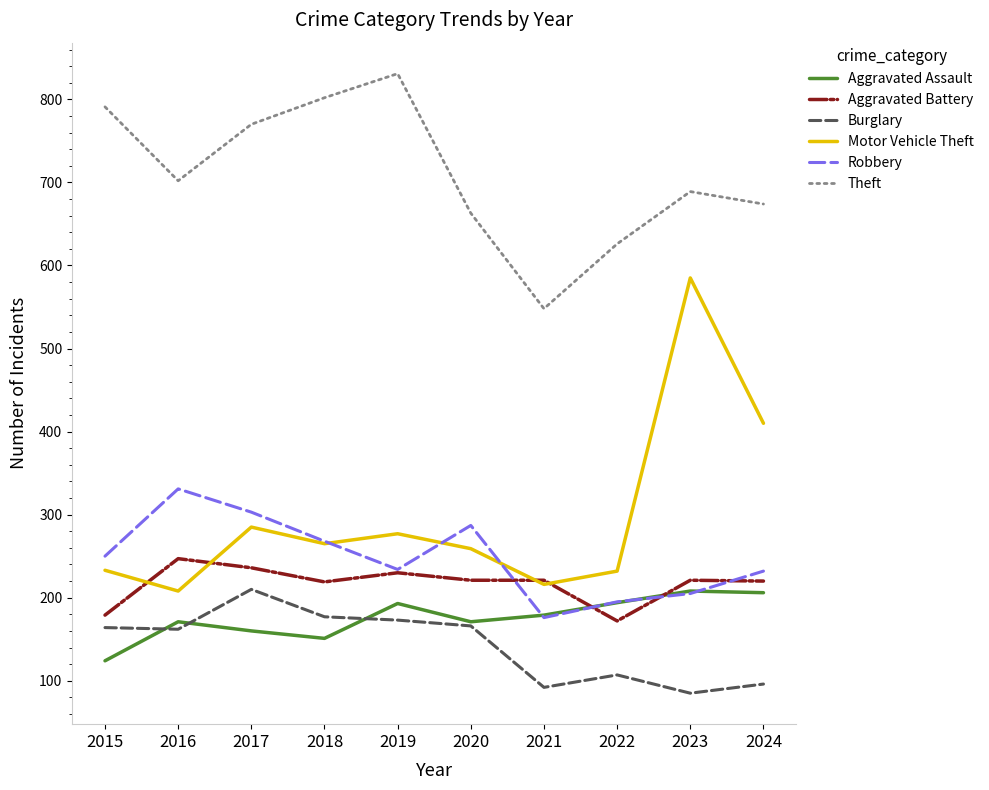

True or false: Theft and Motor Vehicle Theft cross at least once.

False